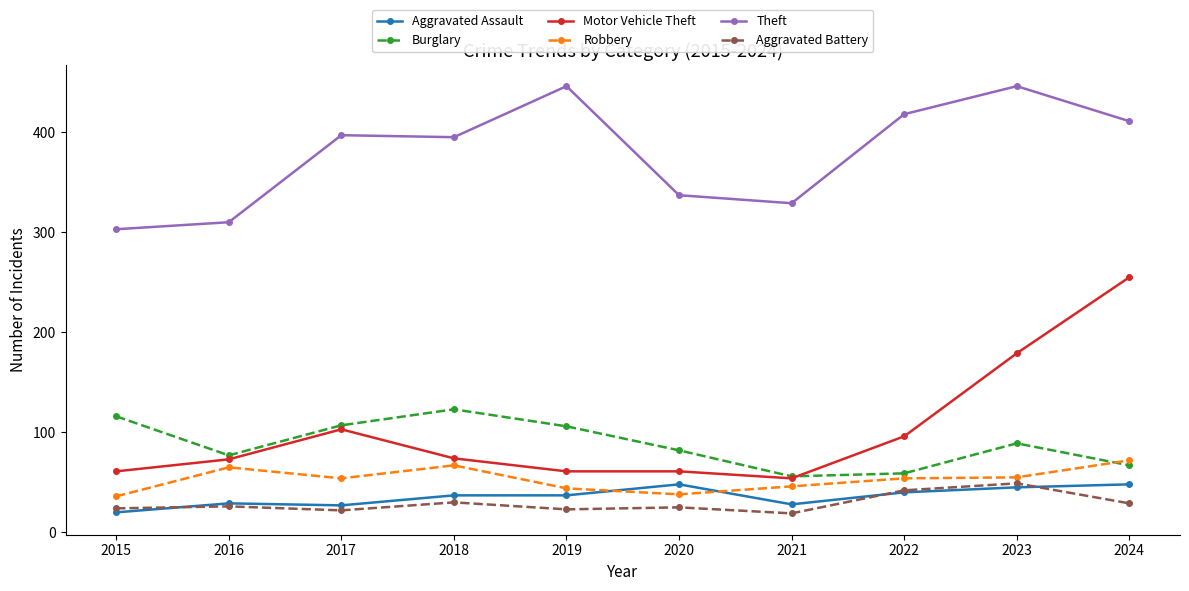

True or false: Robbery and Theft intersect in this chart.

False